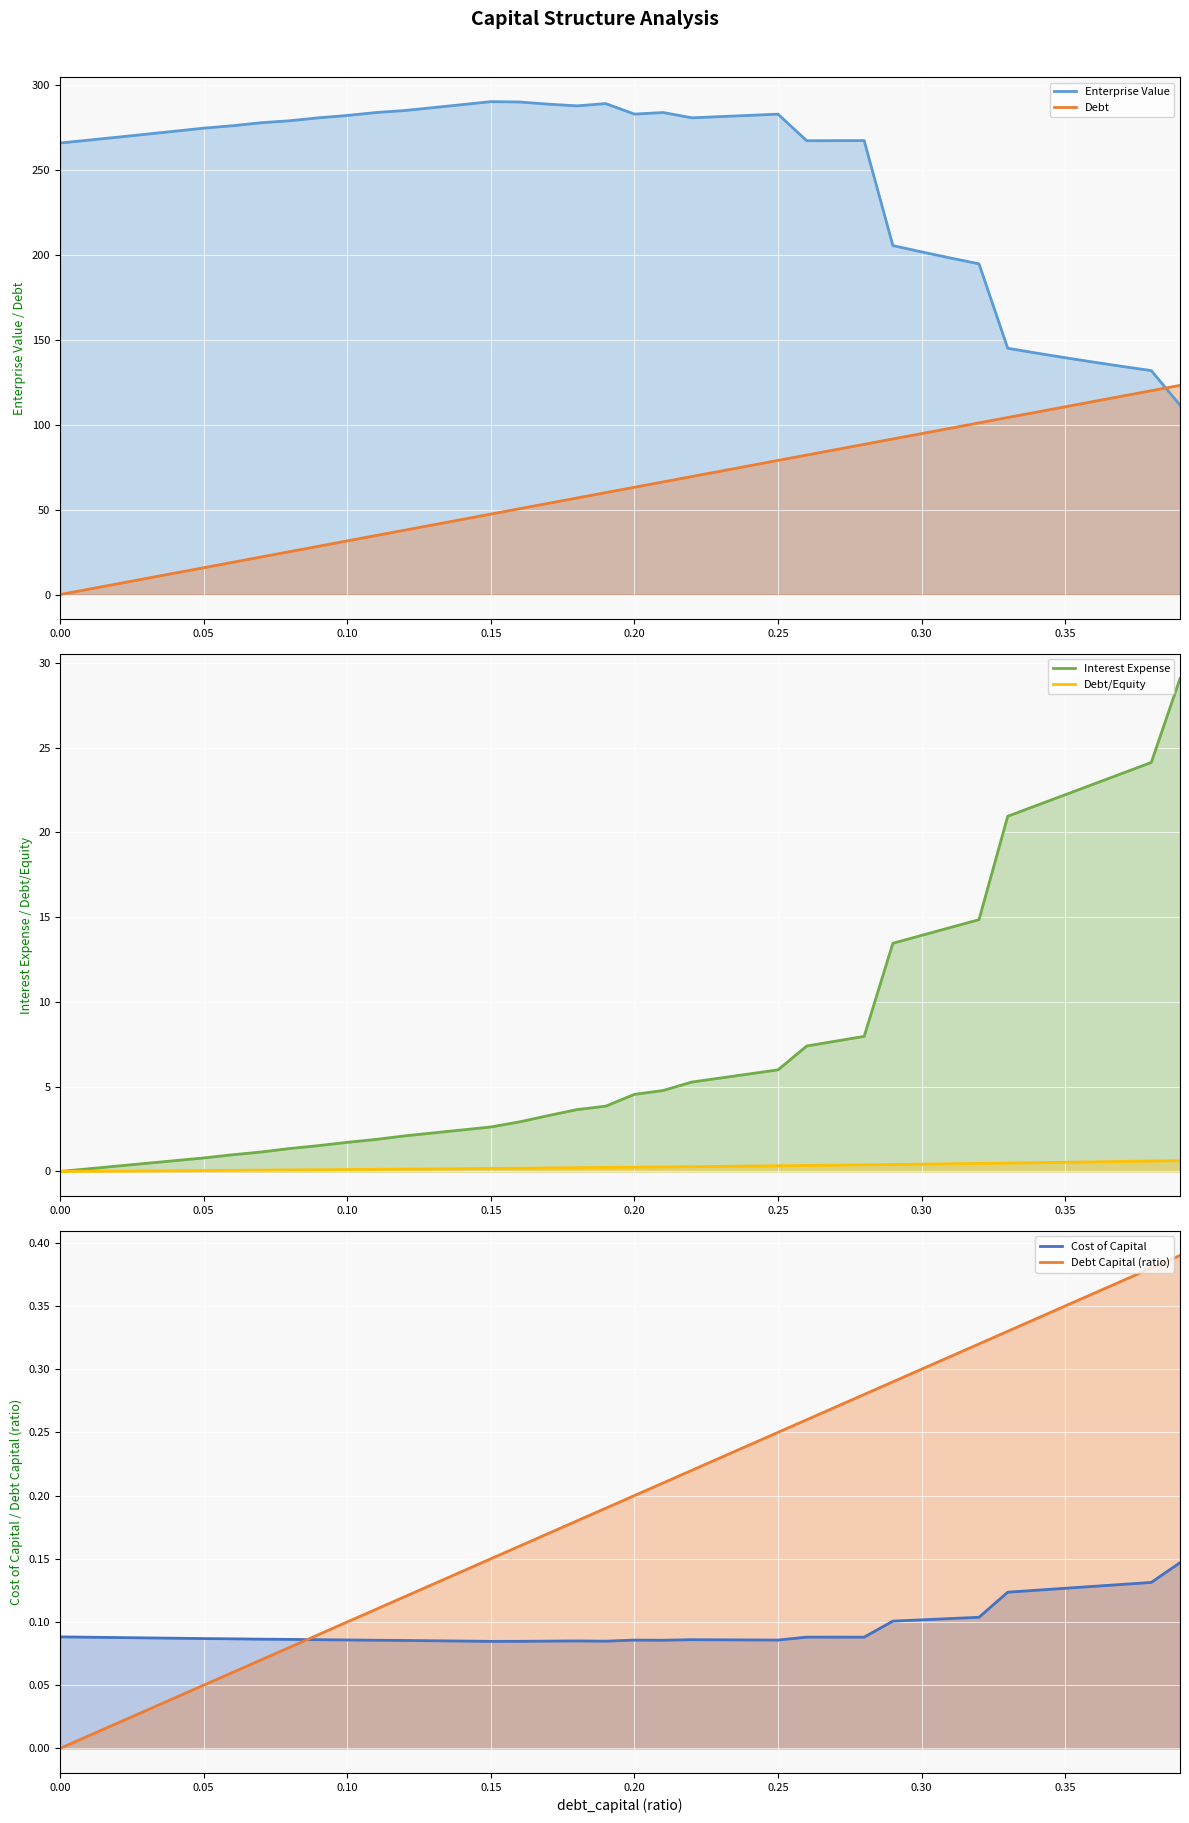

How many lines are shown in the chart?

6